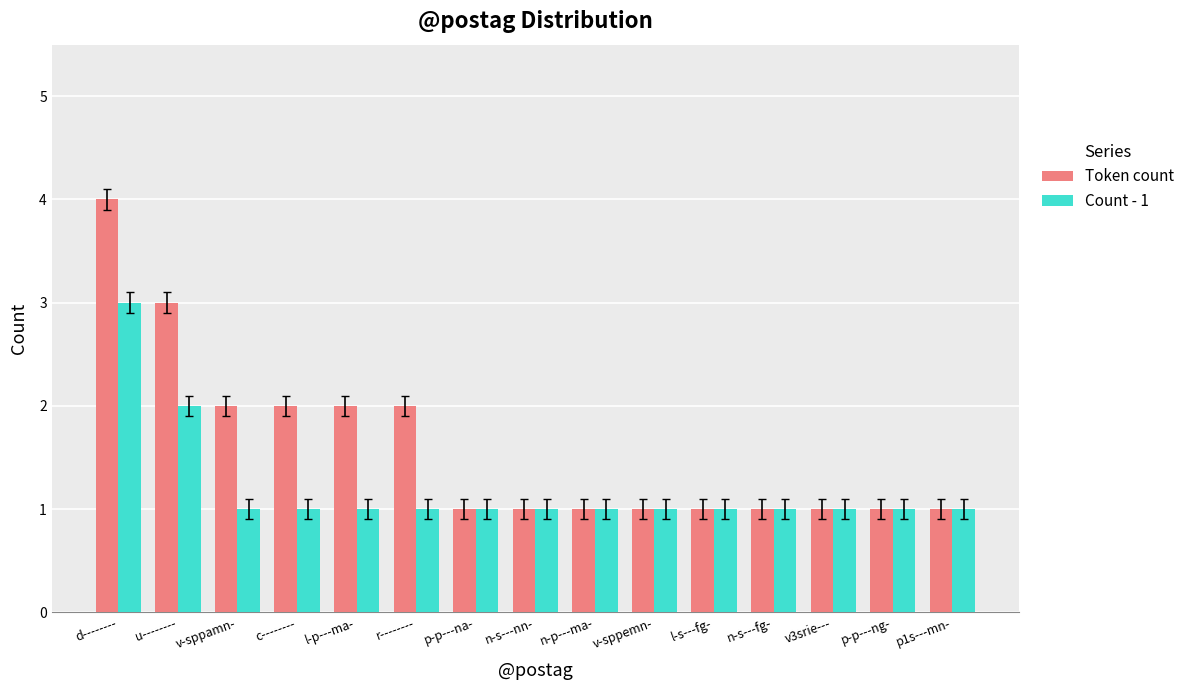

What is the total value across all series at r--------?

3